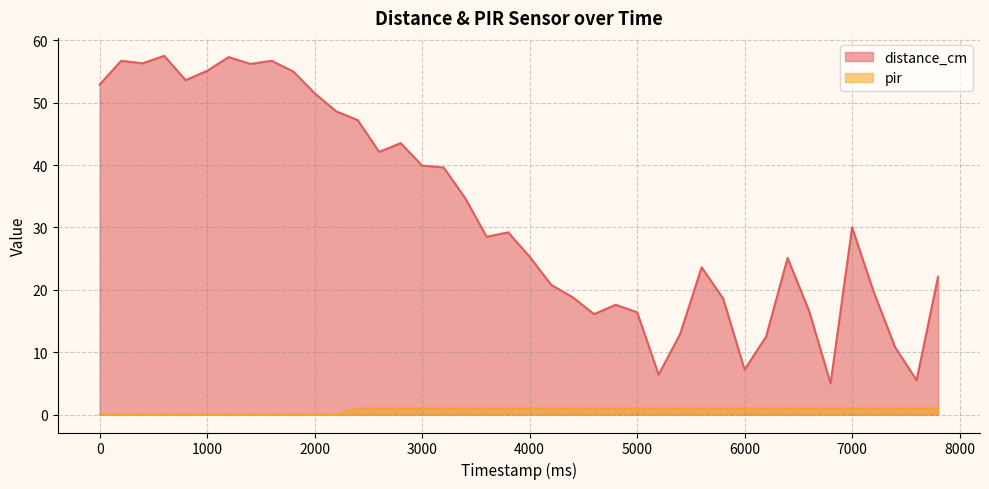

At 5800, list the series in order from smallest to largest.

pir, distance_cm